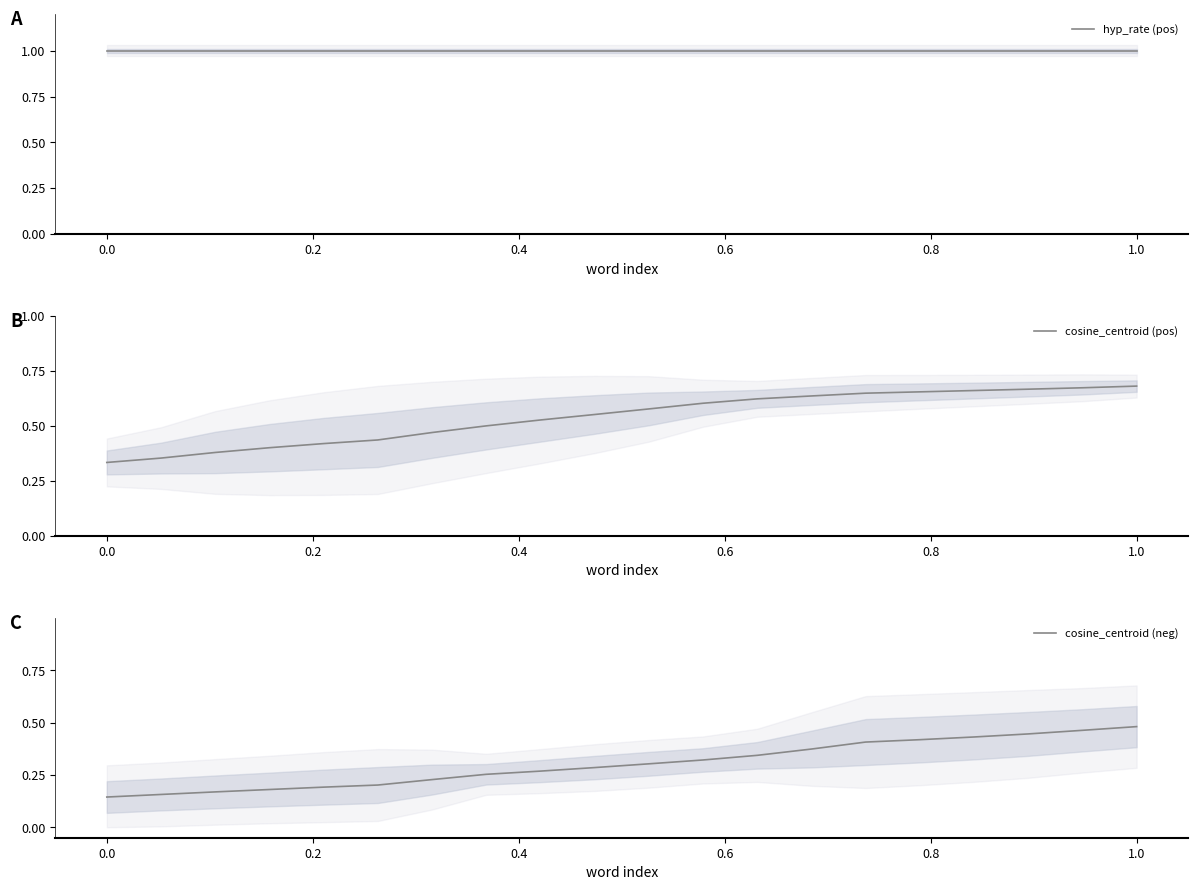

What is the difference between the second highest and second lowest values in the cosine_centroid (pos) series?

0.3